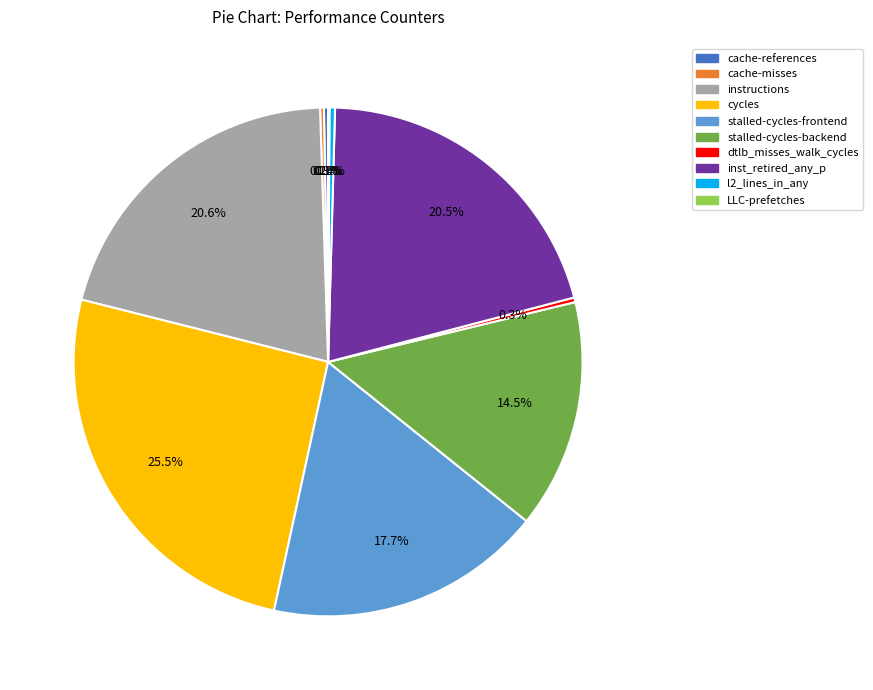

What portion of the pie excludes stalled-cycles-frontend?

82.3%